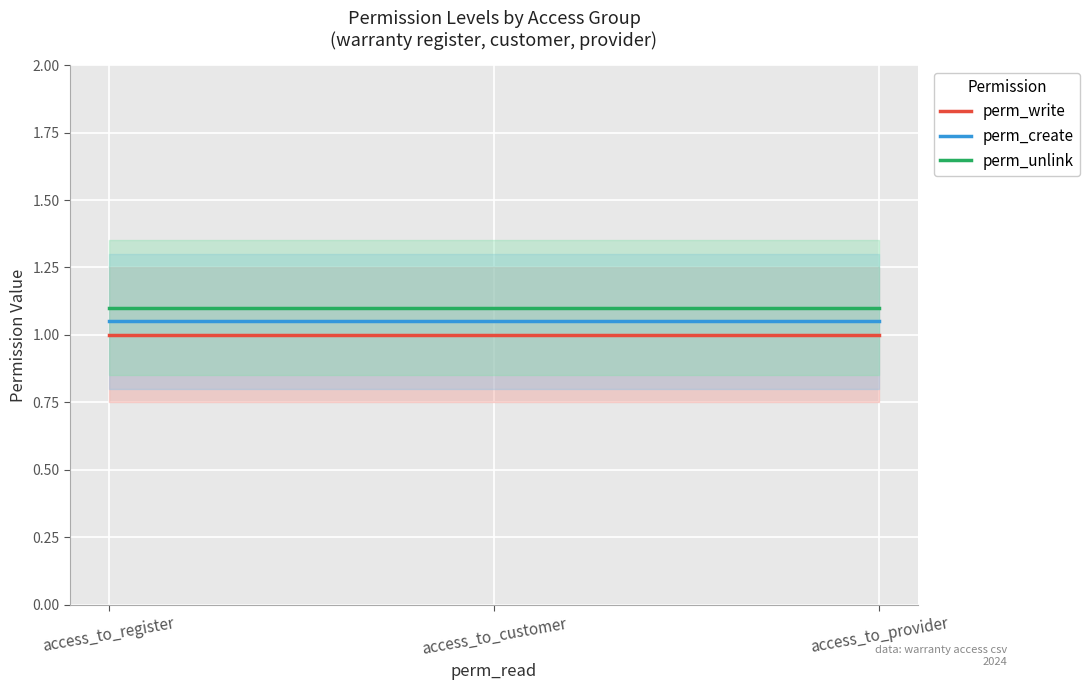

Rank the categories by perm_write value from lowest to highest.

access_to_register, access_to_customer, access_to_provider